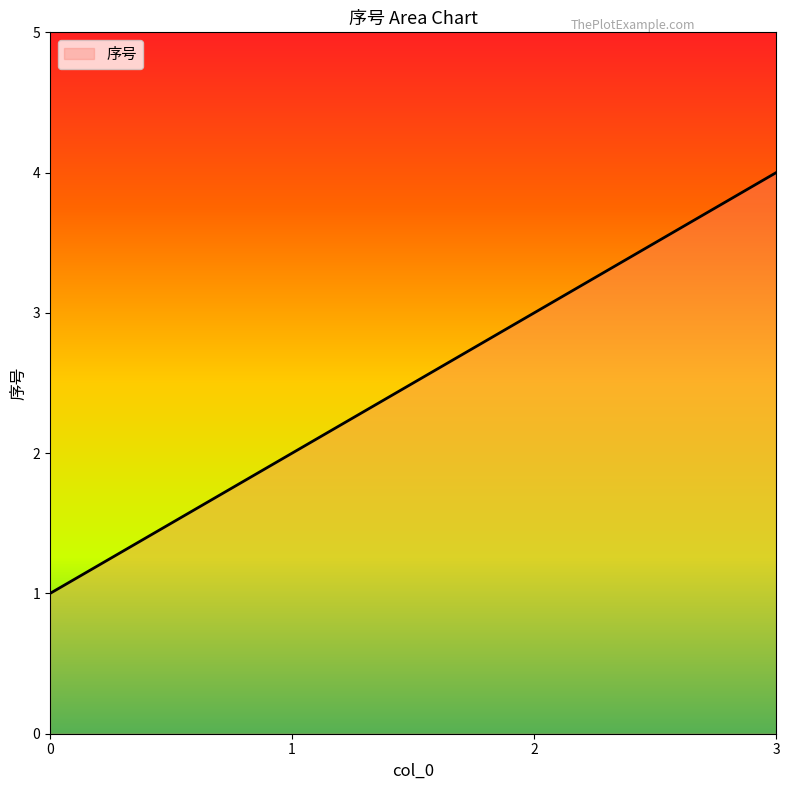

Count the number of data series in this chart.

1